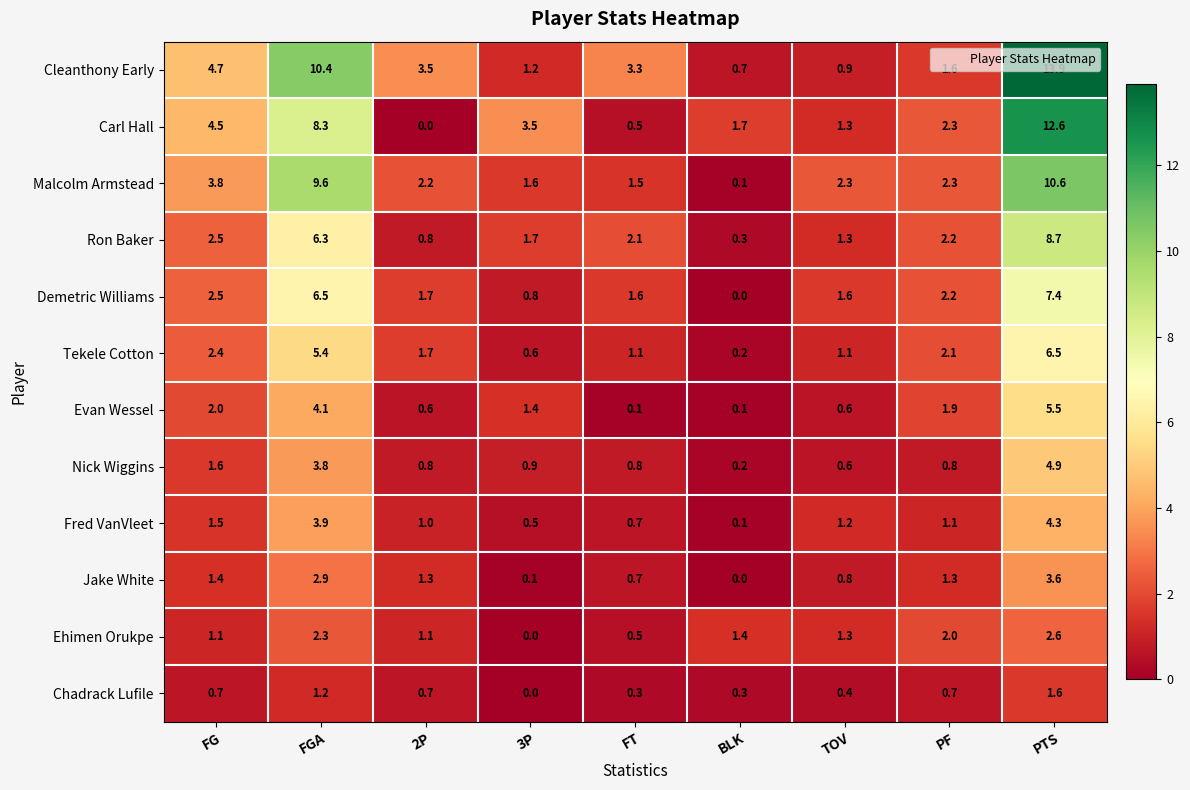

What is the total value across all series at FG?

28.7